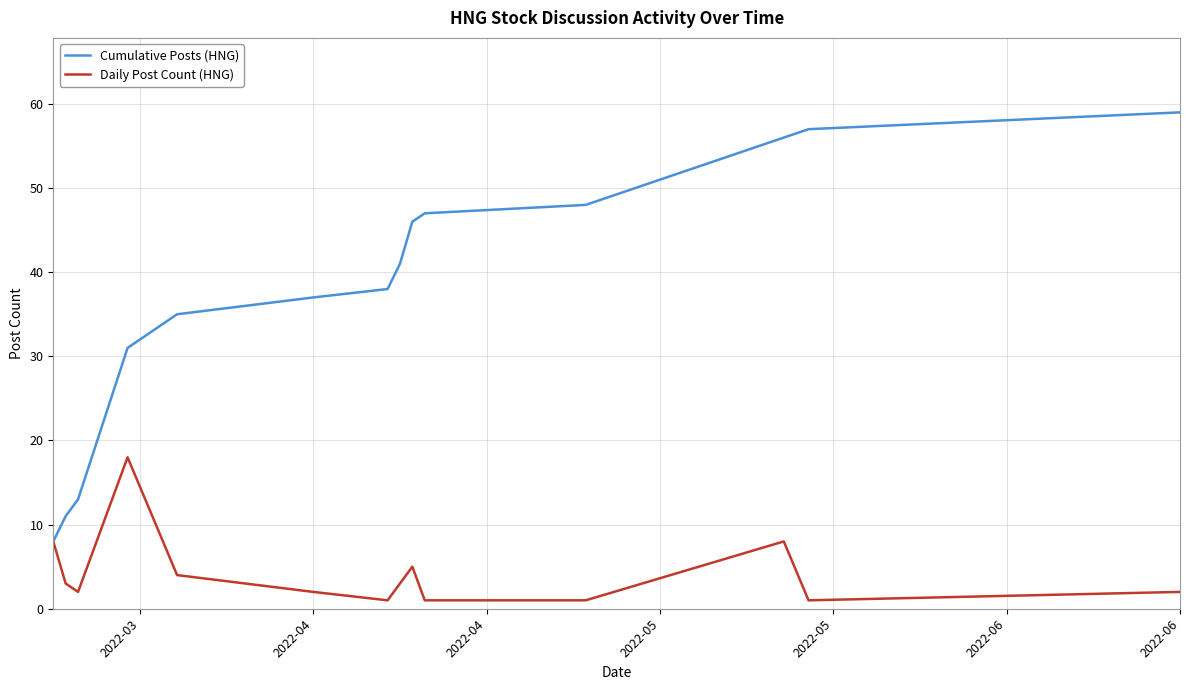

Which series has the largest total across all categories?

Cumulative Posts (HNG)